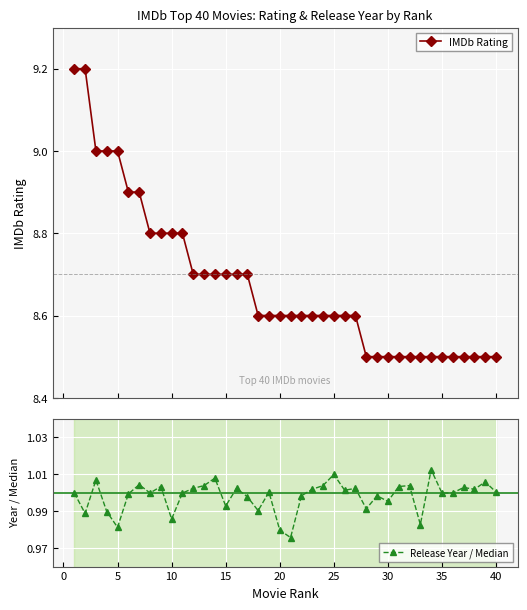

Reading left to right, transcribe all the data shown in this chart.

IMDb Rating: 9.2	9.2	9.0	9.0	9.0	8.9	8.9	8.8	8.8	8.8	8.8	8.7	8.7	8.7	8.7	8.7	8.7	8.6	8.6	8.6	8.6	8.6	8.6	8.6	8.6	8.6	8.6	8.5	8.5	8.5	8.5	8.5	8.5	8.5	8.5	8.5	8.5	8.5	8.5	8.5
Release Year / Median: 1.0	1.0	1.0	1.0	1.0	1.0	1.0	1.0	1.0	1.0	1.0	1.0	1.0	1.0	1.0	1.0	1.0	1.0	1.0	1.0	1.0	1.0	1.0	1.0	1.0	1.0	1.0	1.0	1.0	1.0	1.0	1.0	1.0	1.0	1.0	1.0	1.0	1.0	1.0	1.0